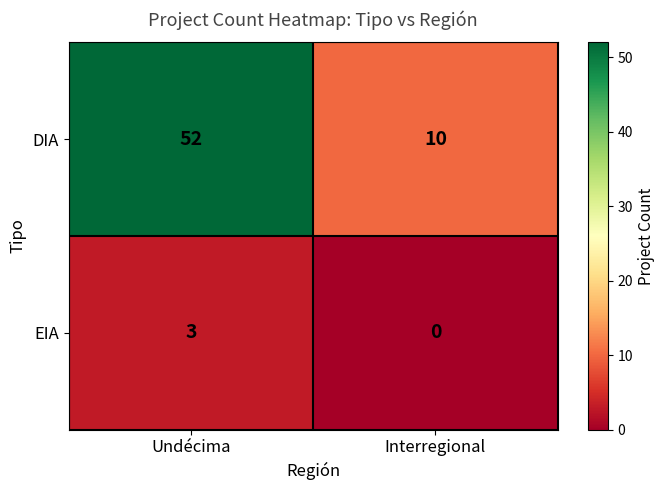

What is the total value across all series at Undécima?

55